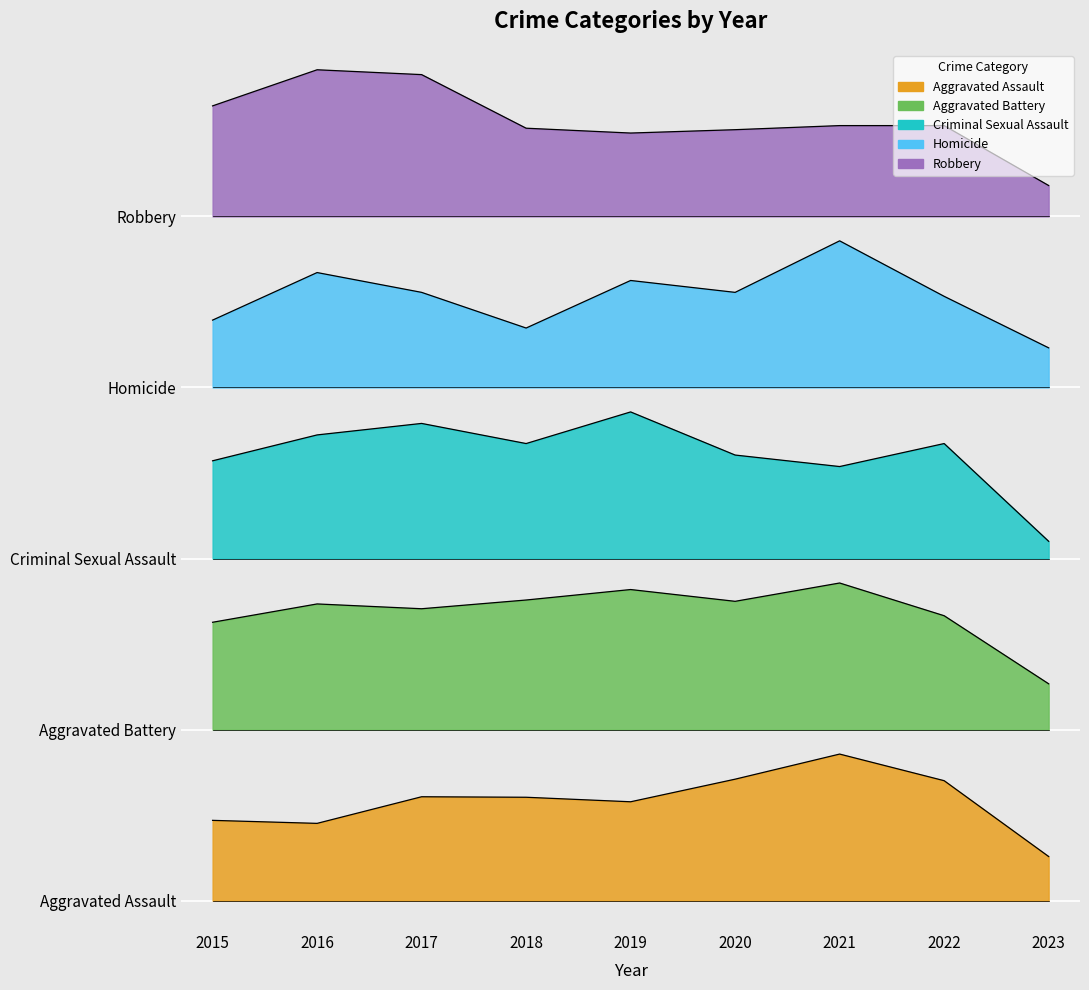

Rank the categories by Criminal Sexual Assault value from highest to lowest.

2019, 2017, 2016, 2018, 2022, 2020, 2015, 2021, 2023